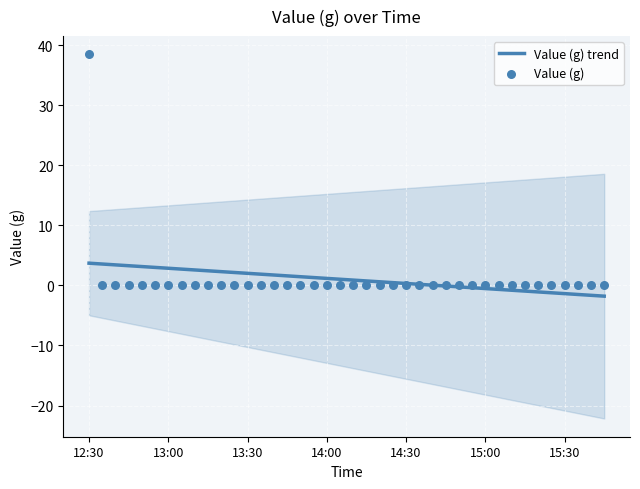

Which series contains the highest Y value?

Value (g)